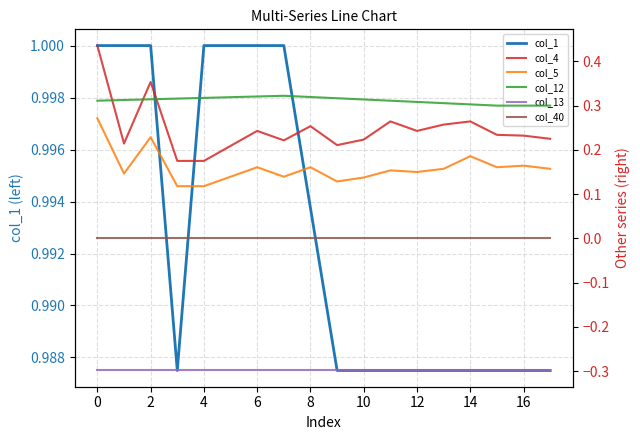

True or false: col_5 and col_13 intersect in this chart.

False